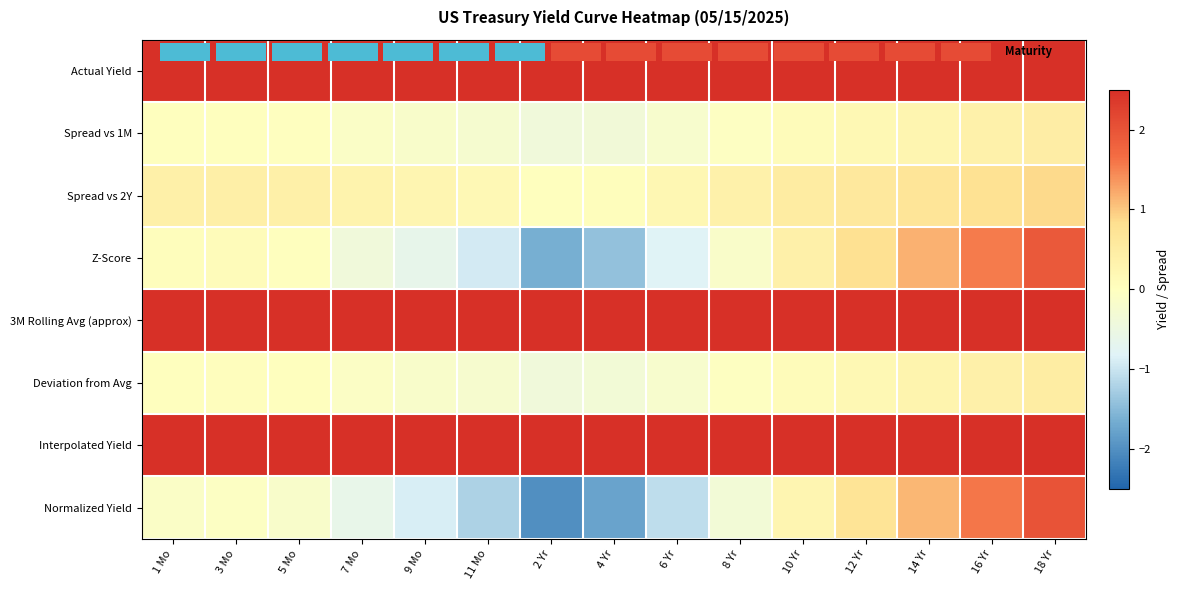

At which label is Z-Score closest to 0?

5 Mo